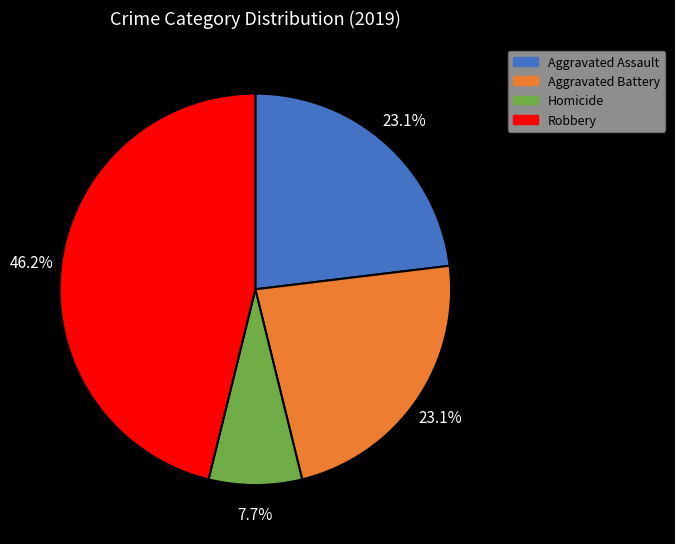

Is there any slice that represents more than half of the pie?

No